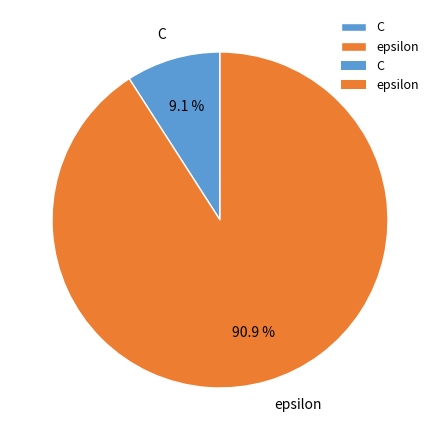

The C slice represents 9% of the pie. True or false?

True